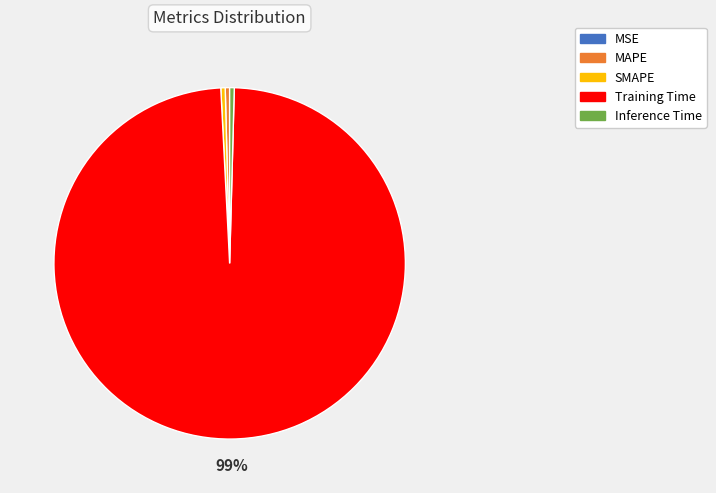

Which slice is the largest?

Training Time